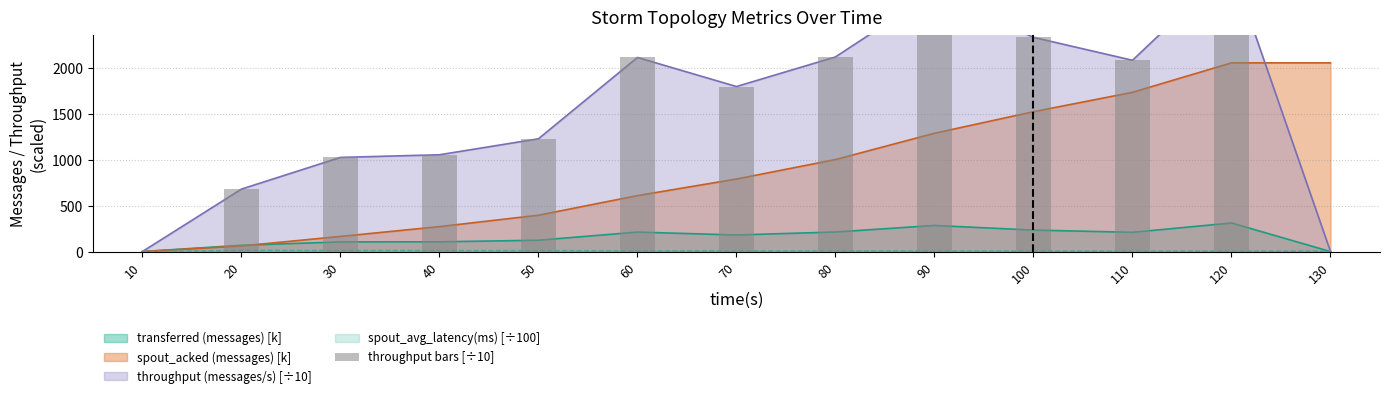

What is the difference between the second highest and second lowest values?

2829.2